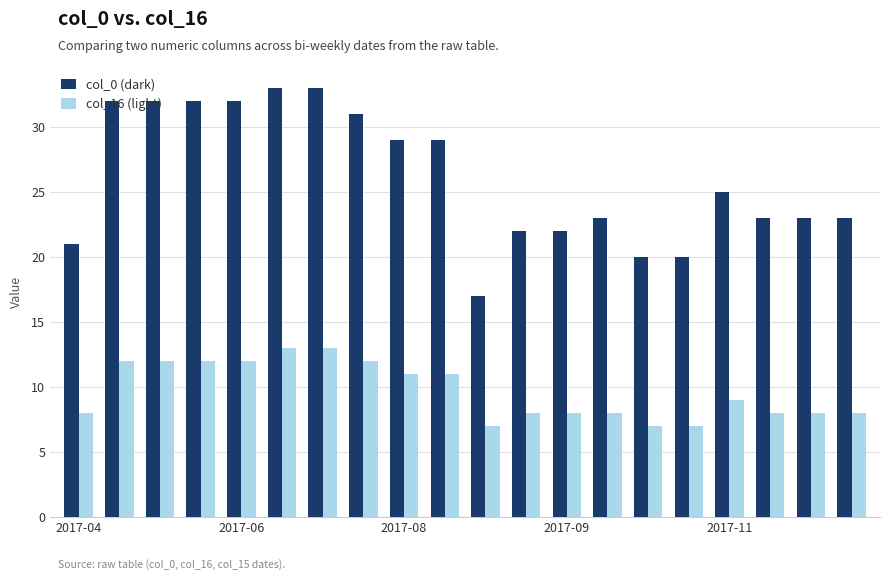

At how many categories does at least one series exceed 10?

20